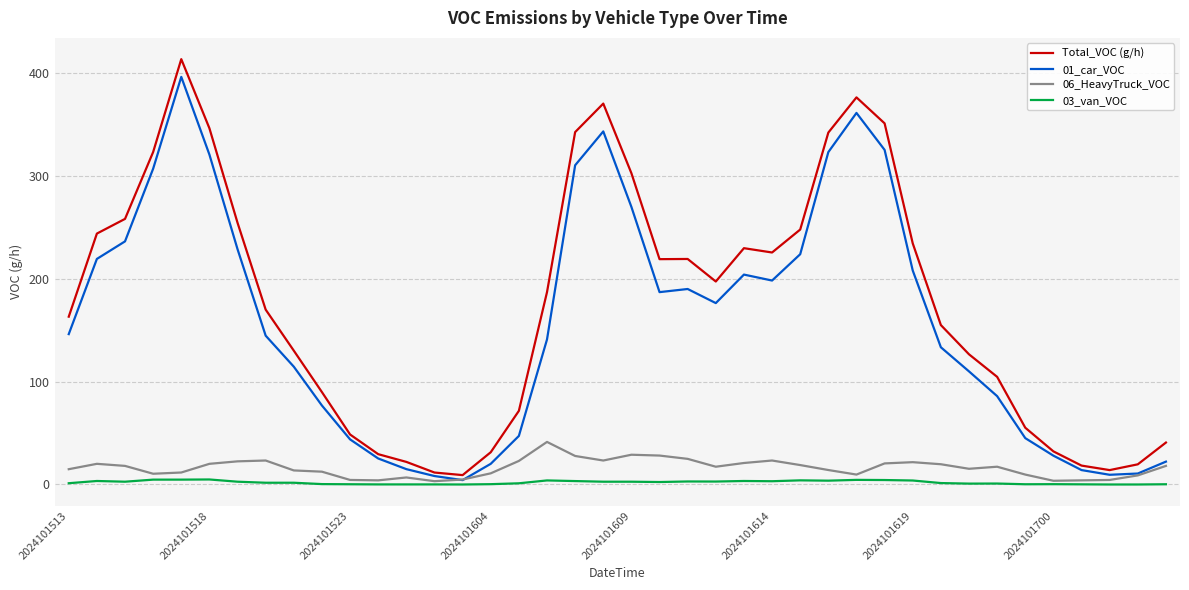

Which series has the largest total across all categories?

Total_VOC (g/h)